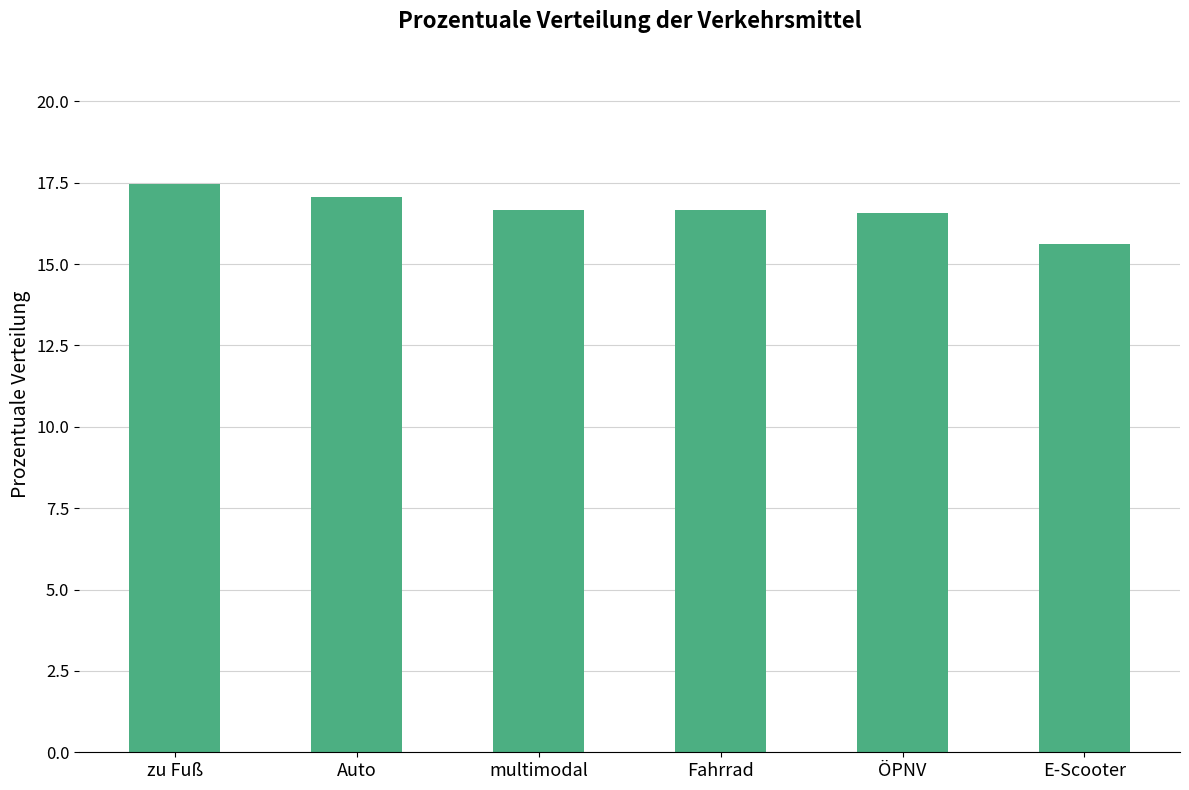

The chart shows a value of 24.0 at Fahrrad. True or false?

False